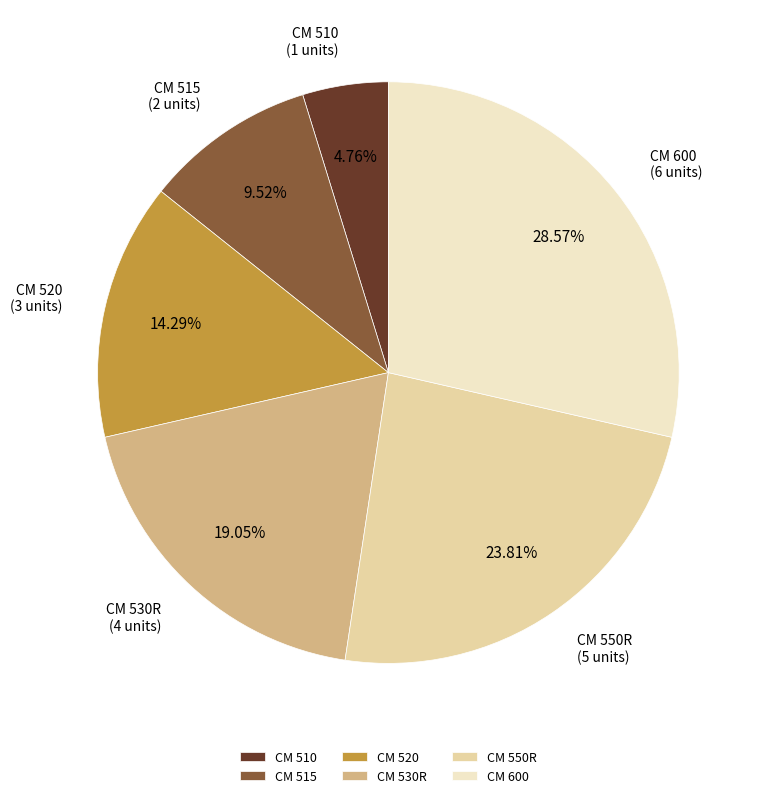

Is CM 600 the majority of the pie?

No